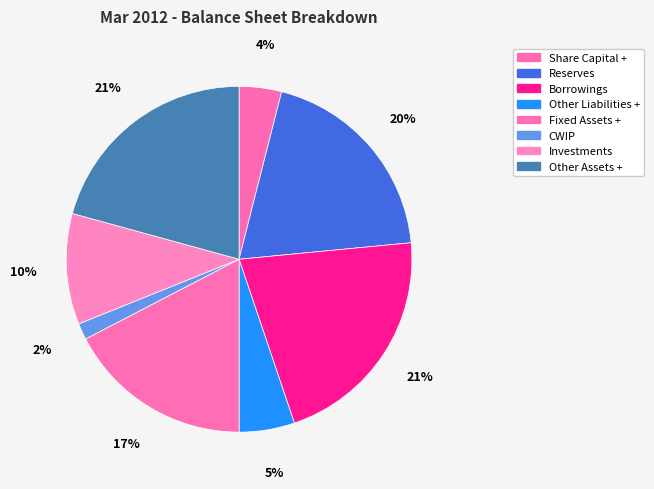

How many segments does this pie chart have?

8